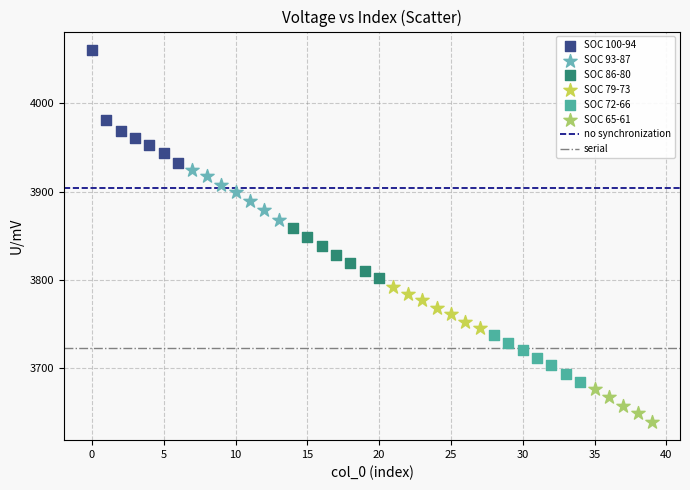

Which series reaches the minimum Y coordinate?

SOC 65-61